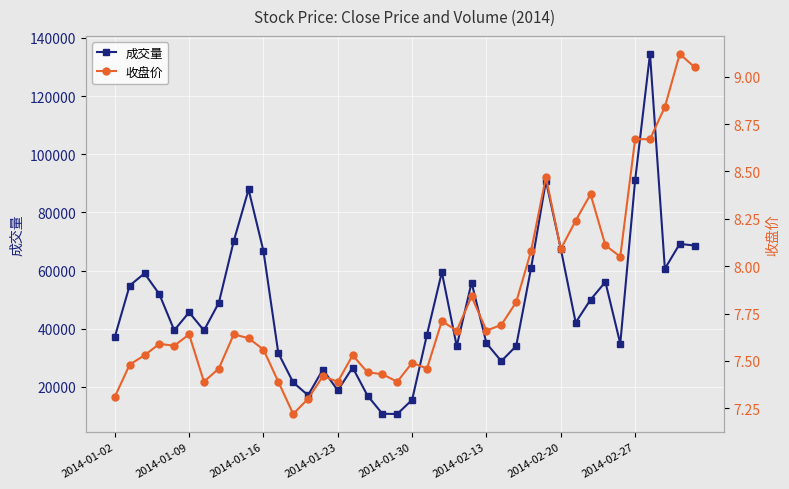

How many interior local valleys does the 成交量 series have?

10